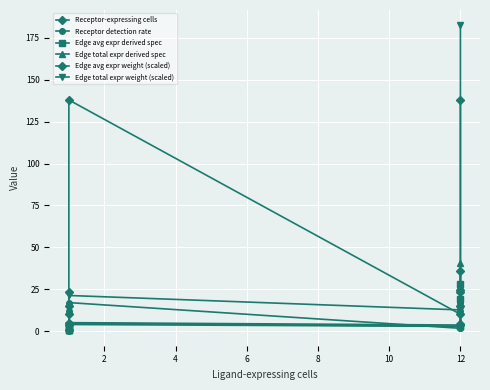

Rank the series by their maximum value, from highest to lowest.

Edge total expr weight (scaled), Receptor-expressing cells, Edge total expr derived spec, Edge avg expr weight (scaled), Edge avg expr derived spec, Receptor detection rate